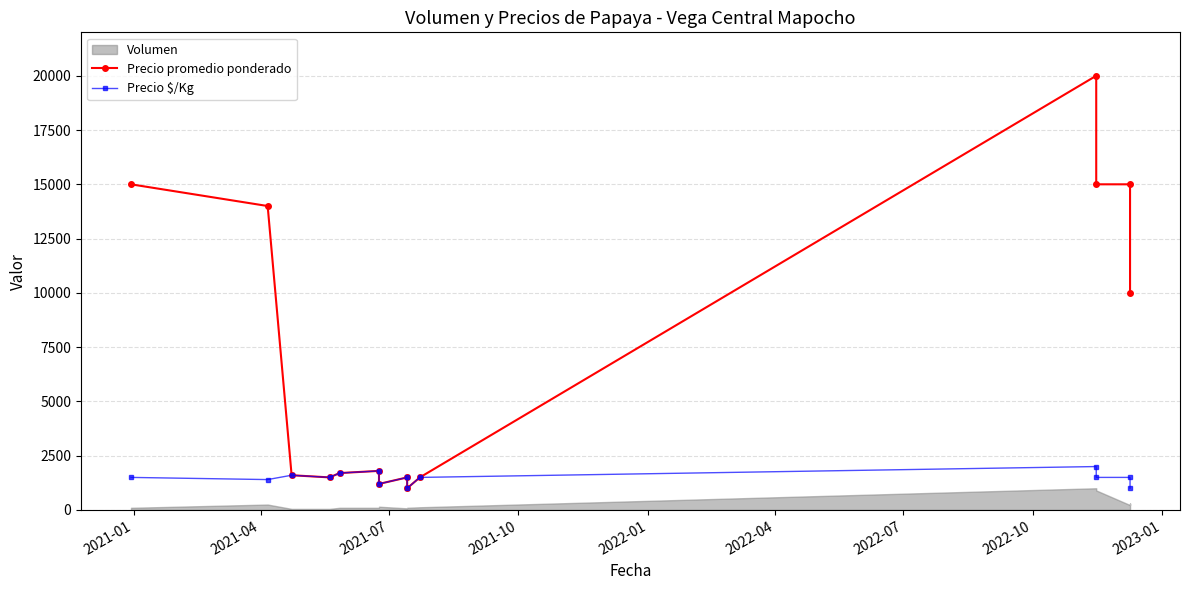

True or false: Precio $/Kg and Precio promedio ponderado intersect in this chart.

False